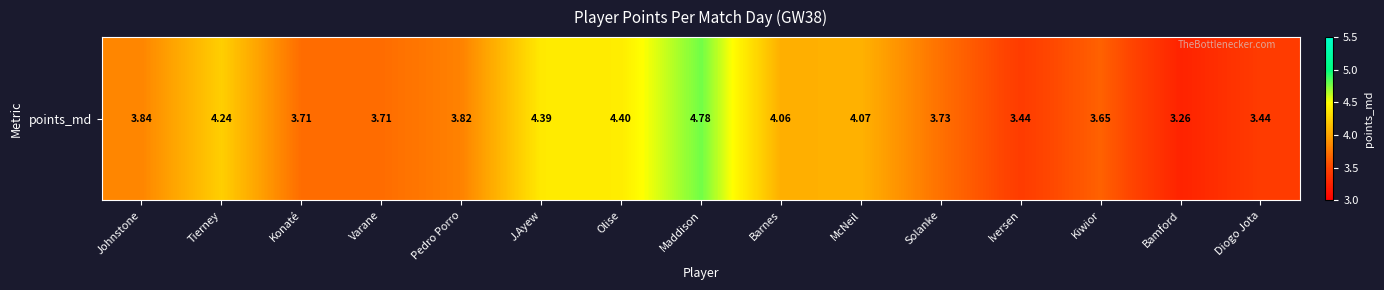

Reading left to right, transcribe all the data shown in this chart.

3.8	4.2	3.7	3.7	3.8	4.4	4.4	4.8	4.1	4.1	3.7	3.4	3.7	3.3	3.4